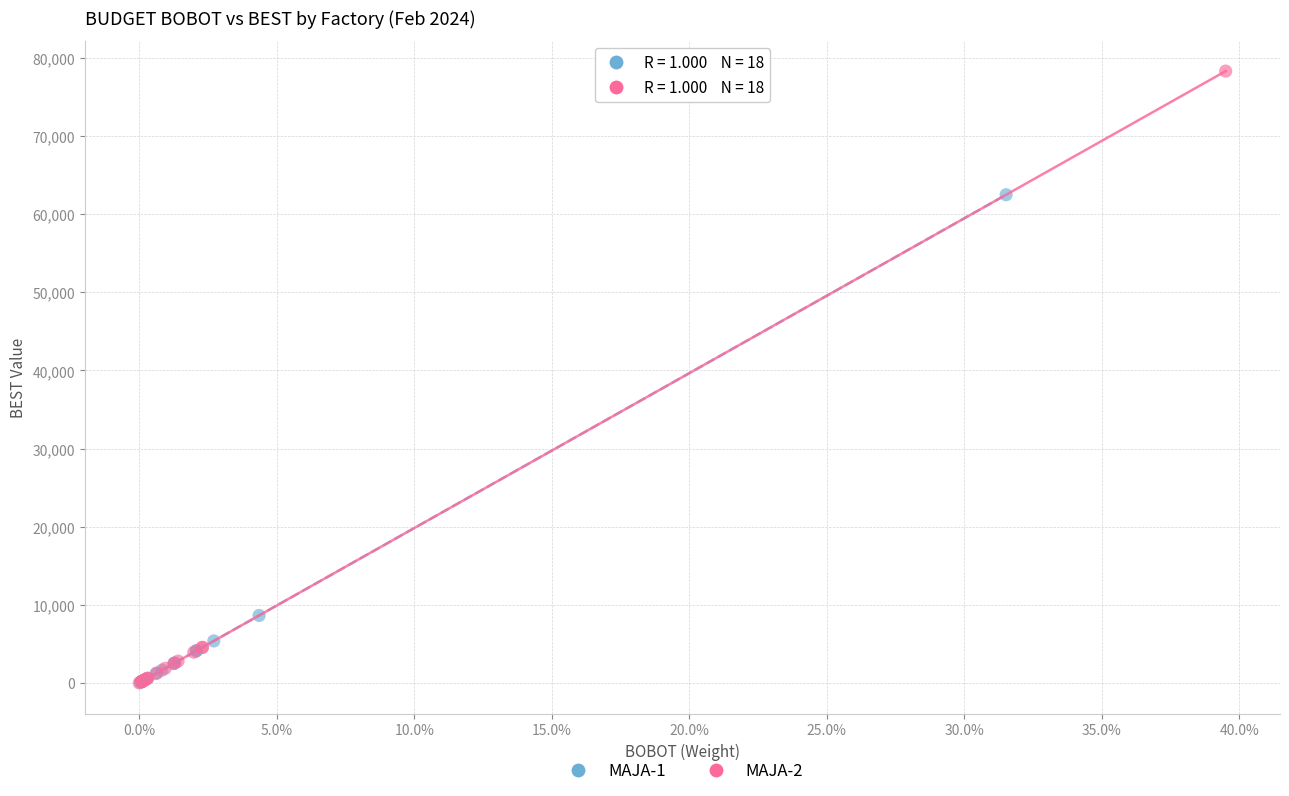

What are all the series names shown in the legend?

MAJA-1, MAJA-2